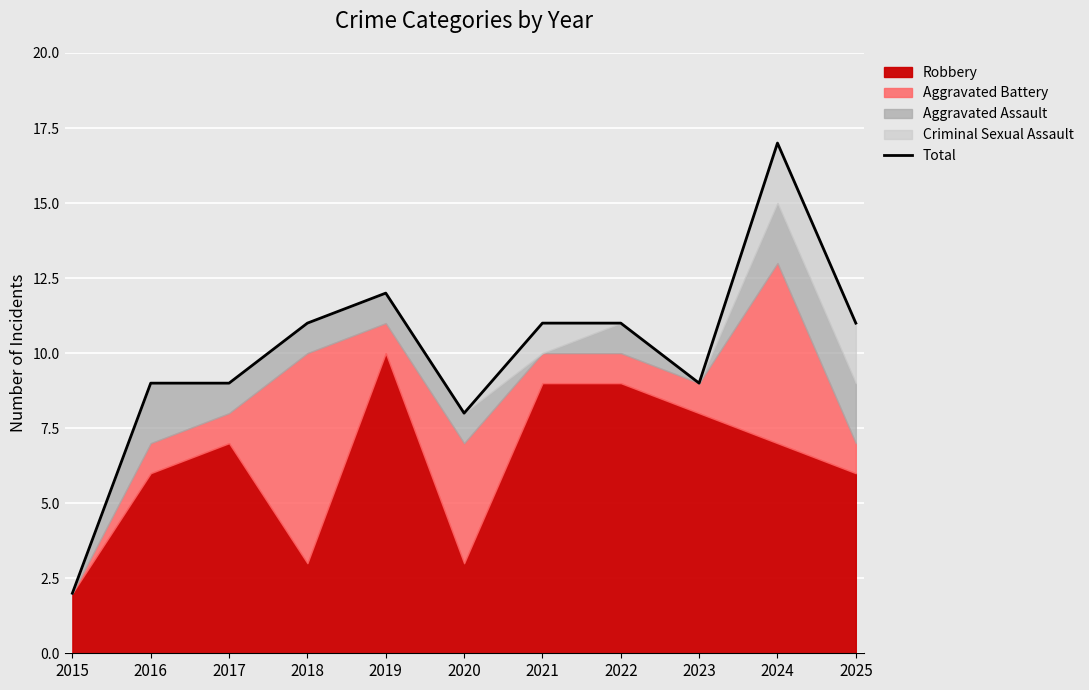

Between 2016 and 2020, which is larger?

2016